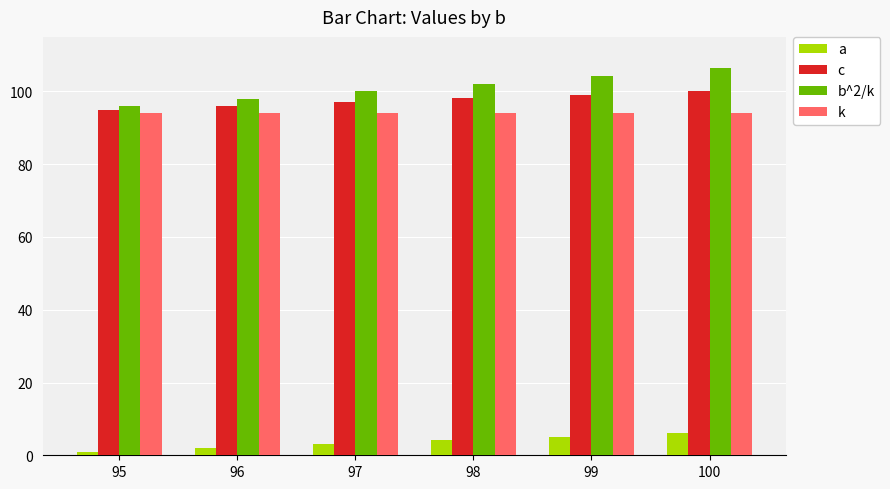

What is the sum of the b^2/k values at 98 and 95?

198.2